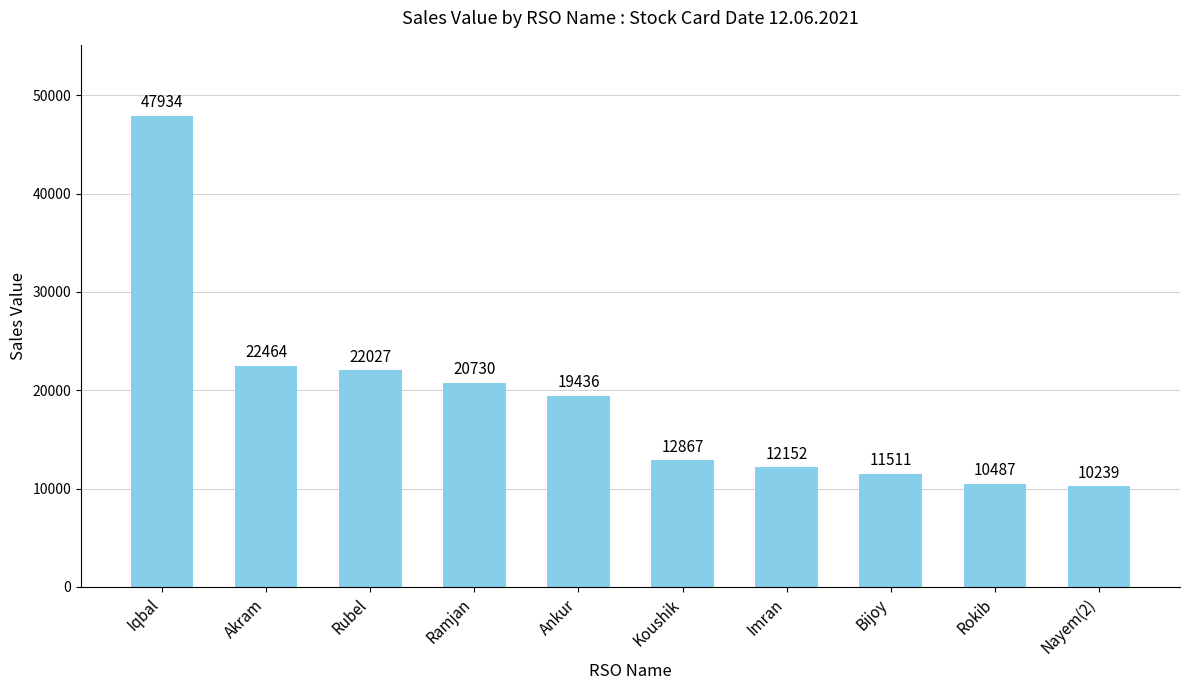

Reading left to right, extract all data points from this chart.

47934	22464	22027	20730	19436	12867	12152	11511	10487	10239